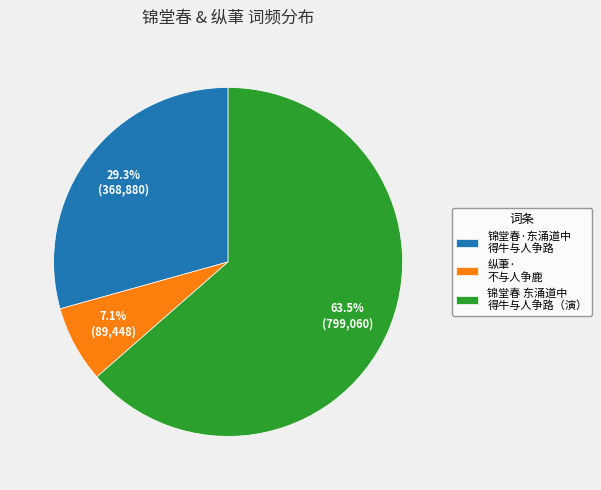

How many segments does this pie chart have?

3